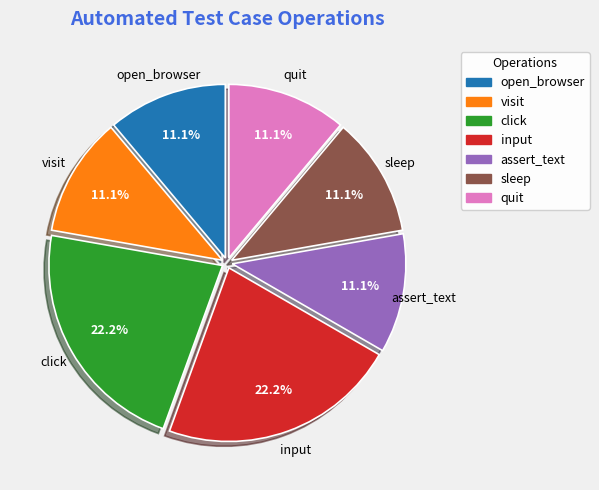

True or false: open_browser accounts for 11% of the total.

True